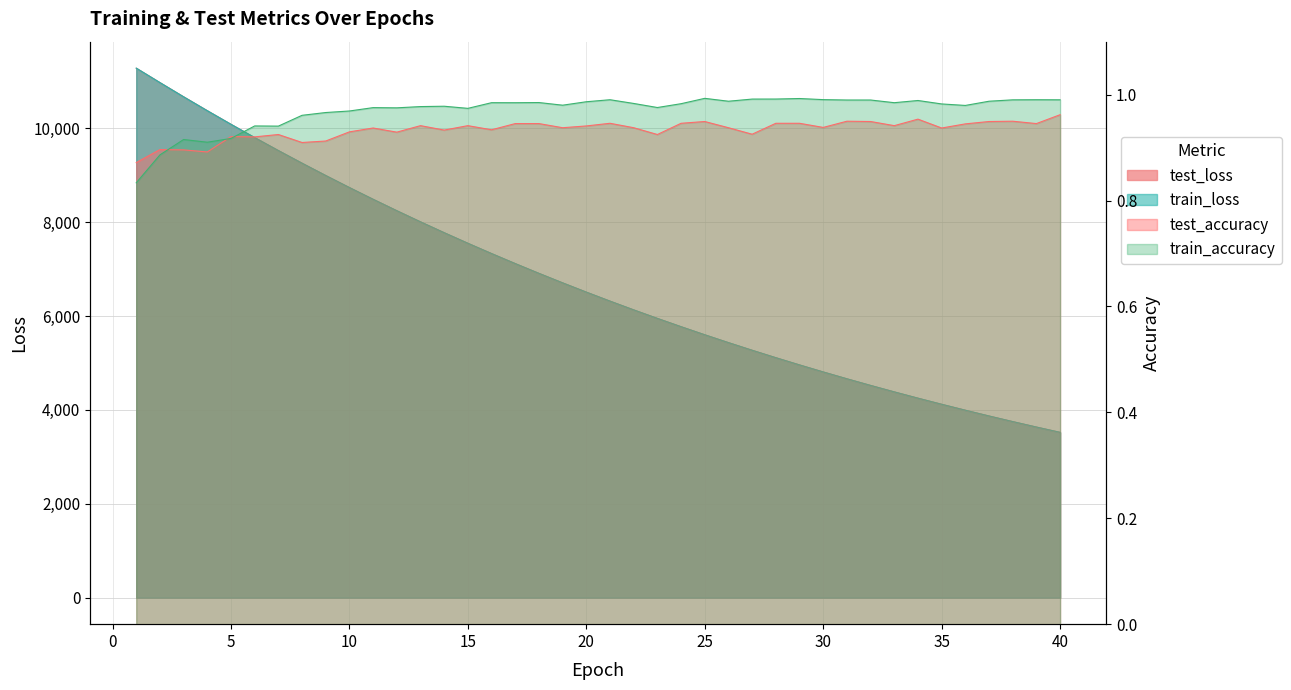

True or false: train_loss and test_accuracy intersect in this chart.

False